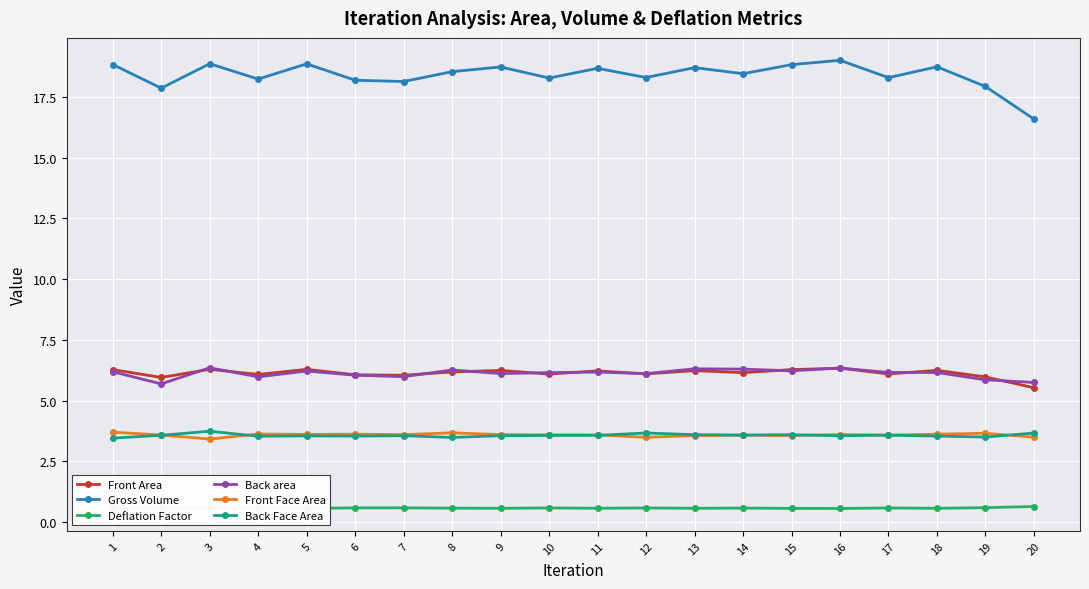

What is the sum of all Front Area values?

122.7